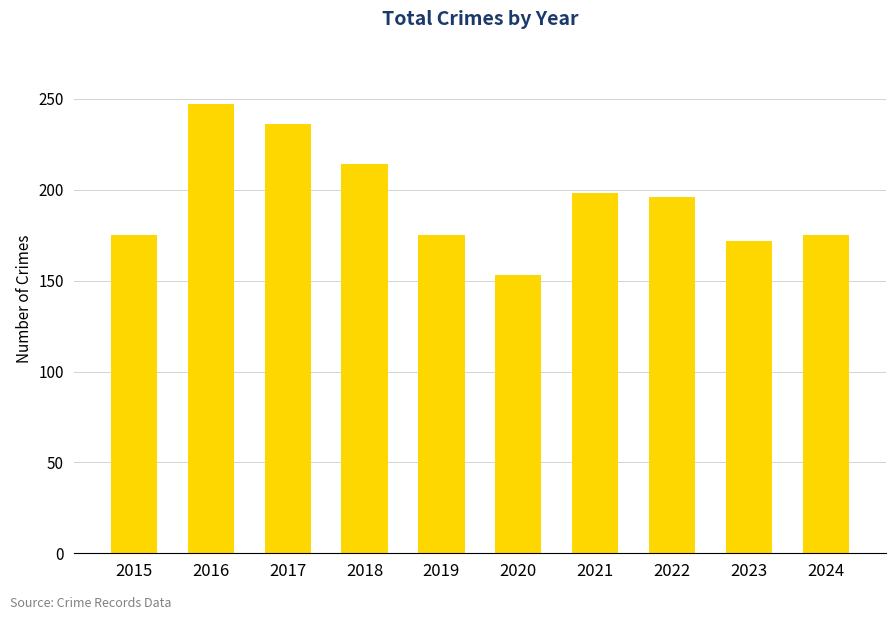

How many data points does each series have?

10